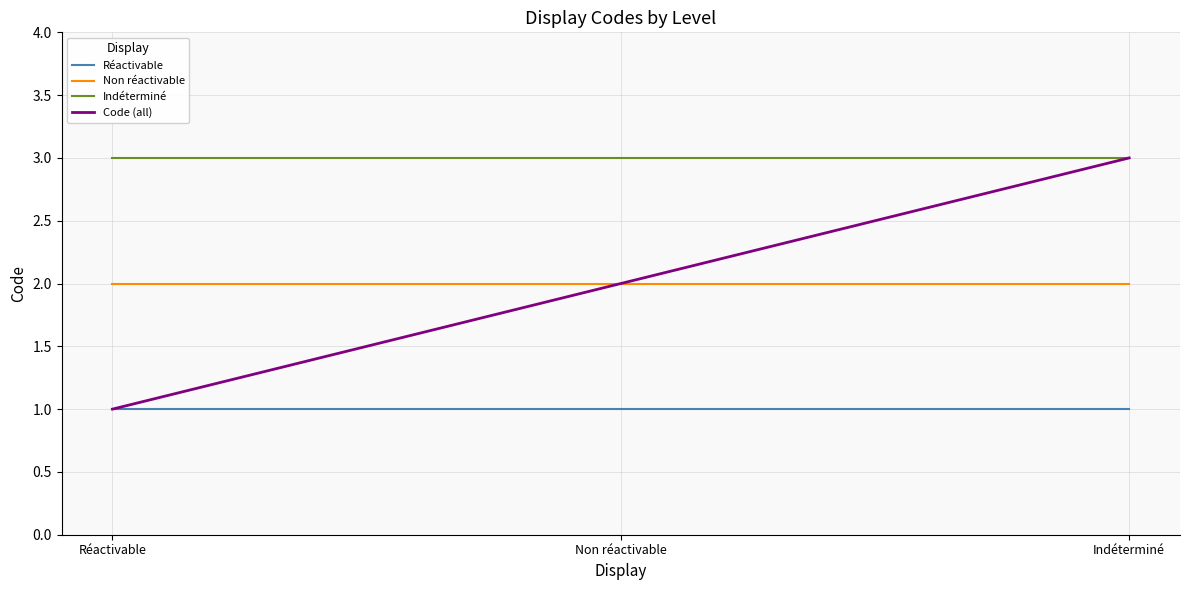

At which category is the sum across all series the highest?

Indéterminé